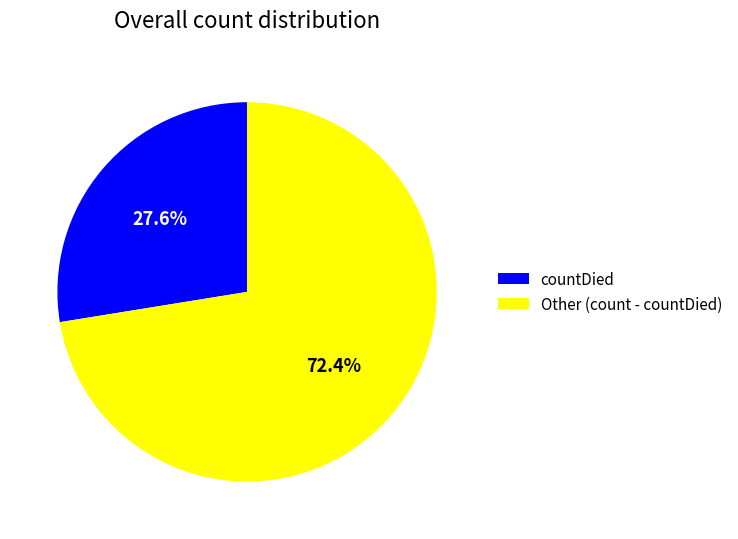

True or false: countDied accounts for 10% of the total.

False